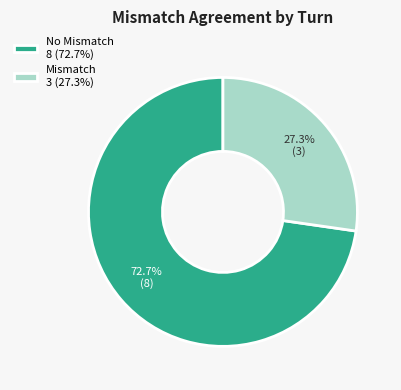

Which slice is the largest?

No Mismatch 8 (72.7%)